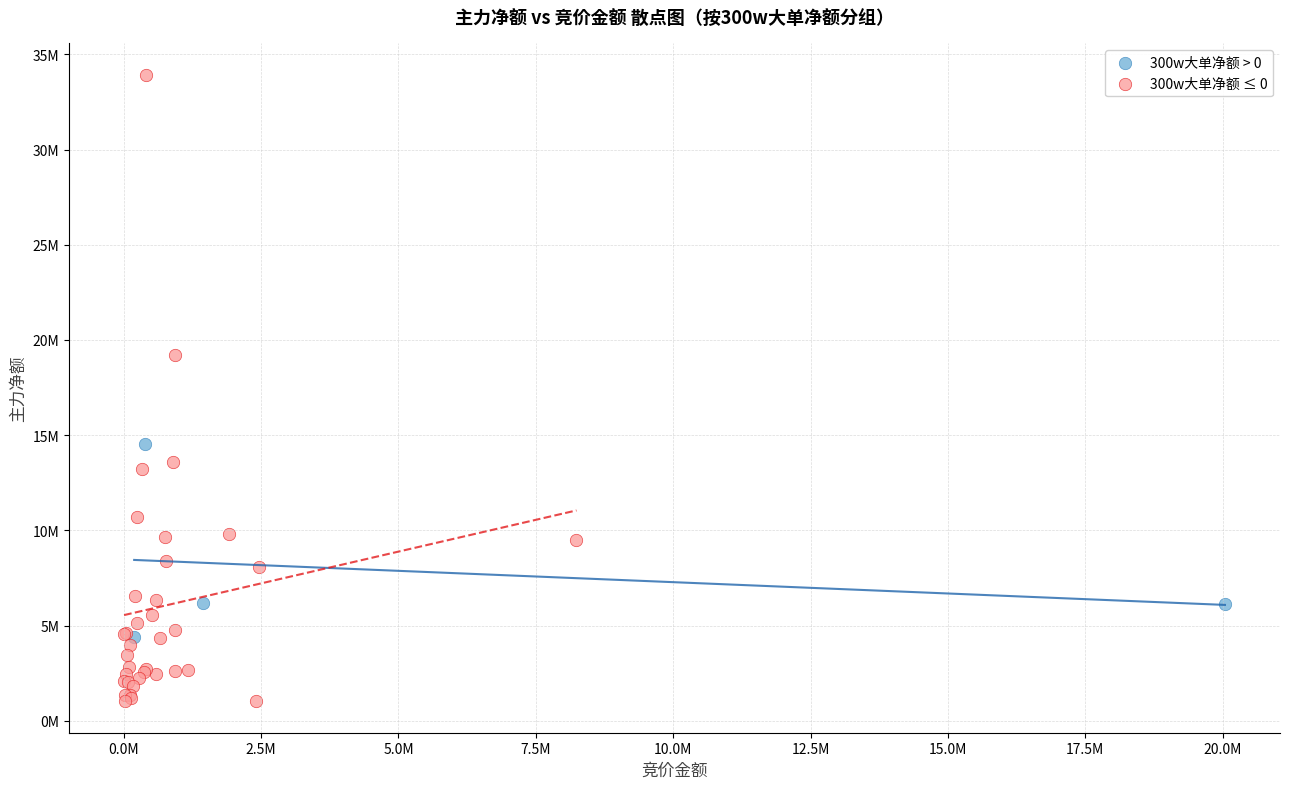

What are all the series names shown in the legend?

300w大单净额 > 0, 300w大单净额 ≤ 0